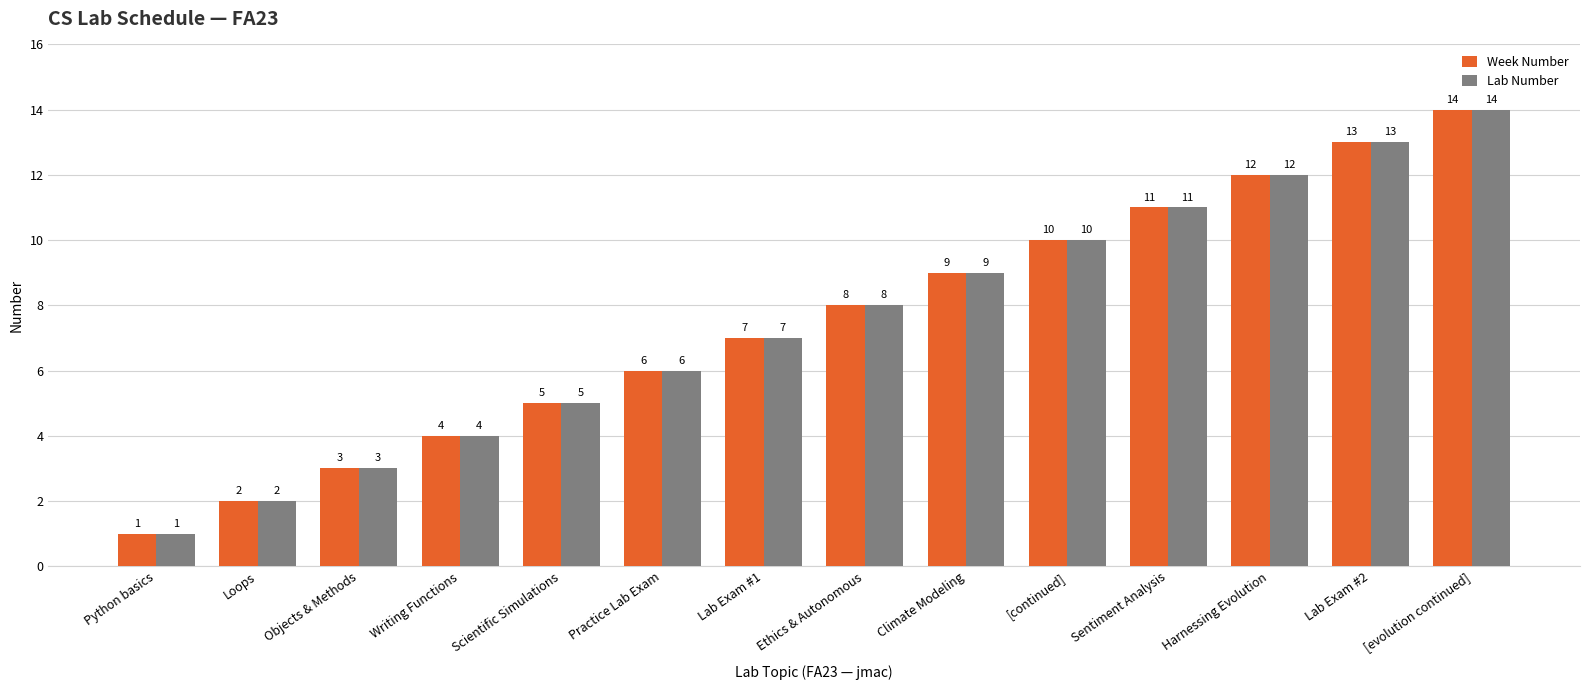

The Week Number series shows 6 at Writing Functions. True or false?

False